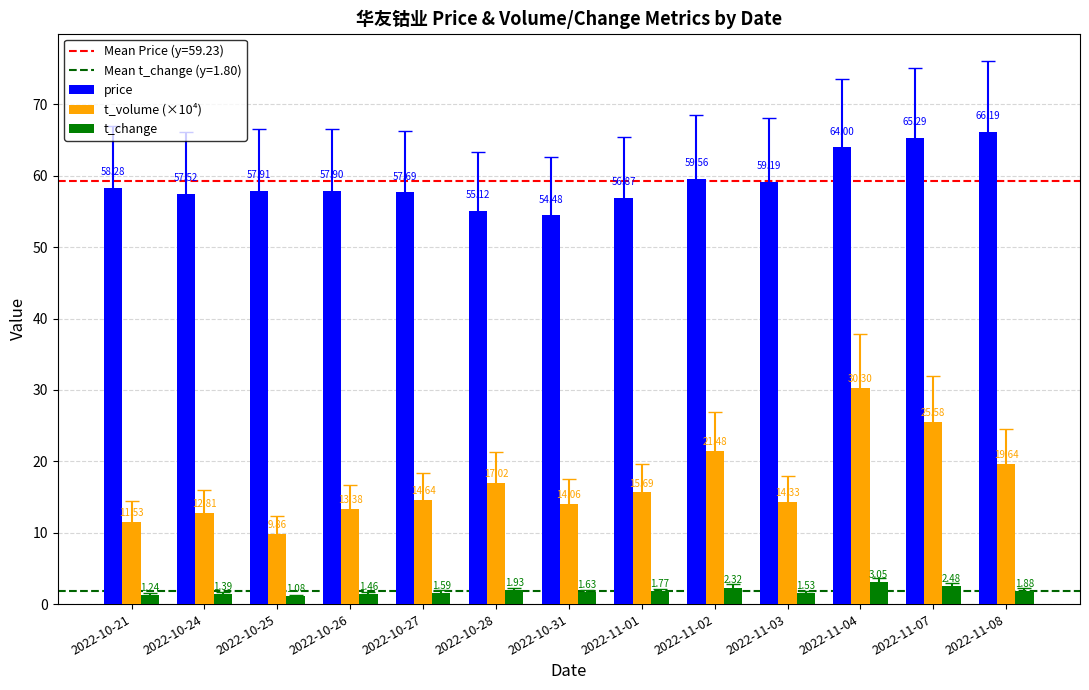

What is the value of the price bar at the 6th from the left?

55.1